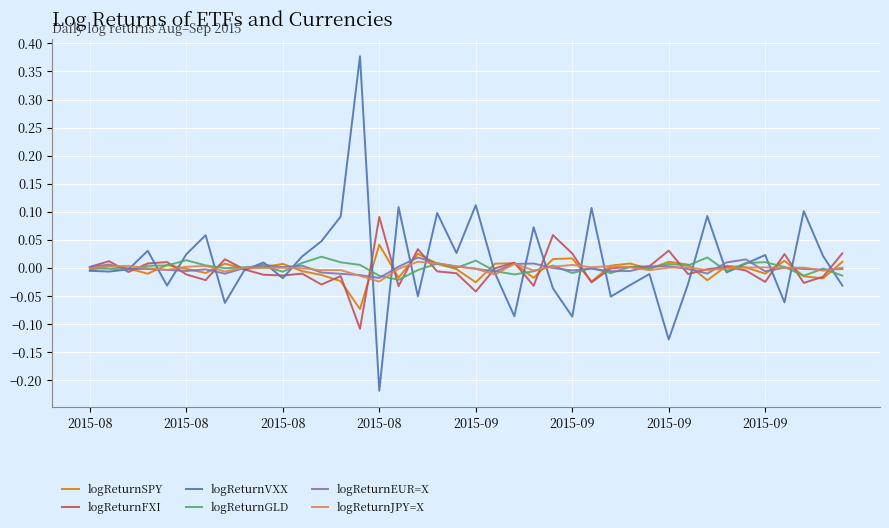

Which series has the widest spread of values?

logReturnVXX